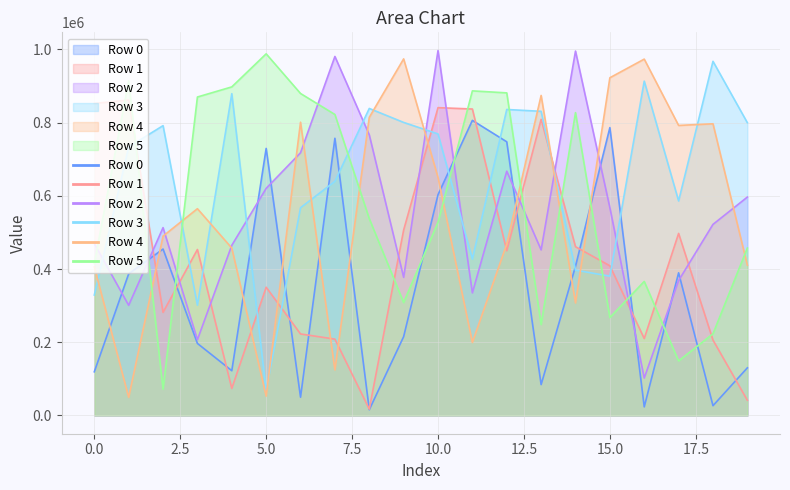

What is the difference between the highest and lowest values at 17?

643128